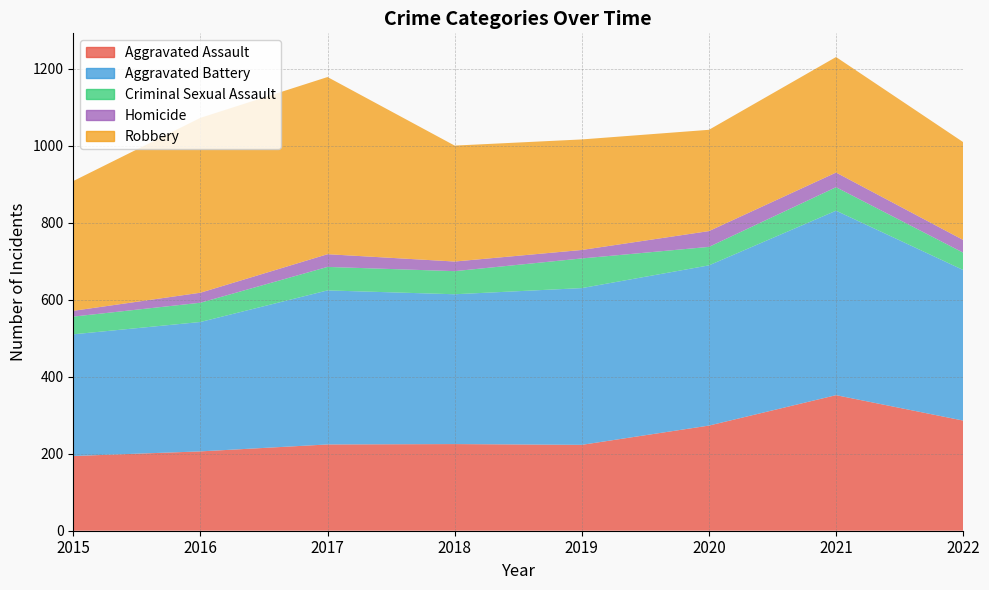

Reading left to right, extract all data points from this chart.

Aggravated Assault: 2015=194	2016=206	2017=224	2018=225	2019=223	2020=273	2021=352	2022=286
Aggravated Battery: 2015=316	2016=336	2017=400	2018=389	2019=407	2020=416	2021=479	2022=391
Criminal Sexual Assault: 2015=46	2016=50	2017=61	2018=60	2019=77	2020=48	2021=61	2022=45
Homicide: 2015=15	2016=26	2017=33	2018=25	2019=22	2020=41	2021=38	2022=33
Robbery: 2015=337	2016=454	2017=460	2018=301	2019=287	2020=263	2021=300	2022=254